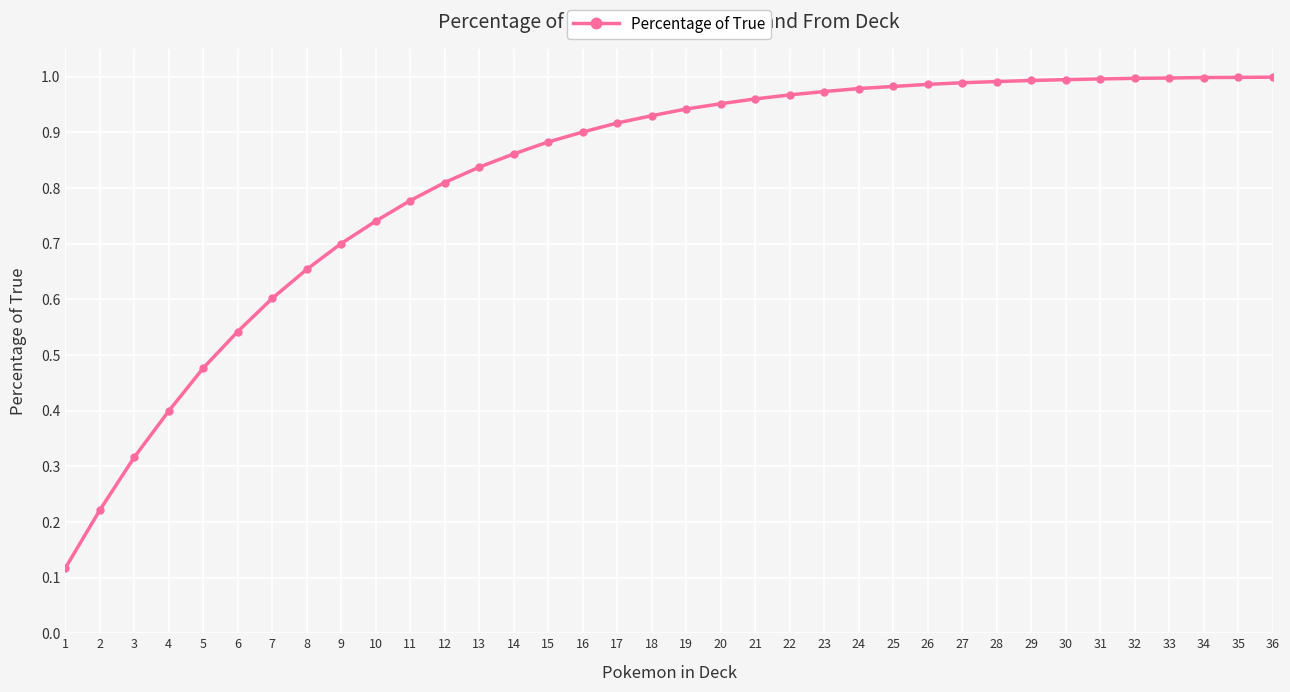

What is the sum of the values at 23 and 1?

1.1